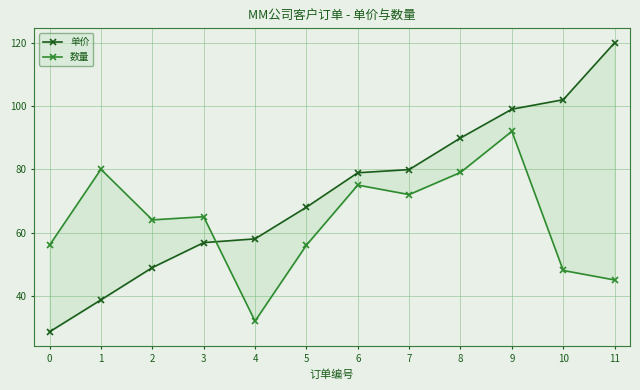

What are all the series names shown in the legend?

单价, 数量